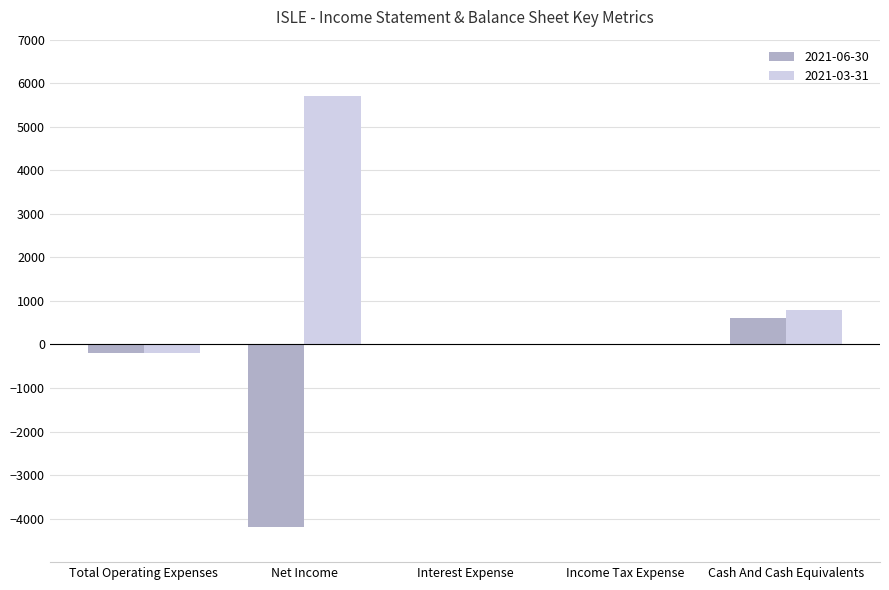

Is the value of 2021-06-30 at Net Income greater than the value of 2021-03-31 at Interest Expense?

No